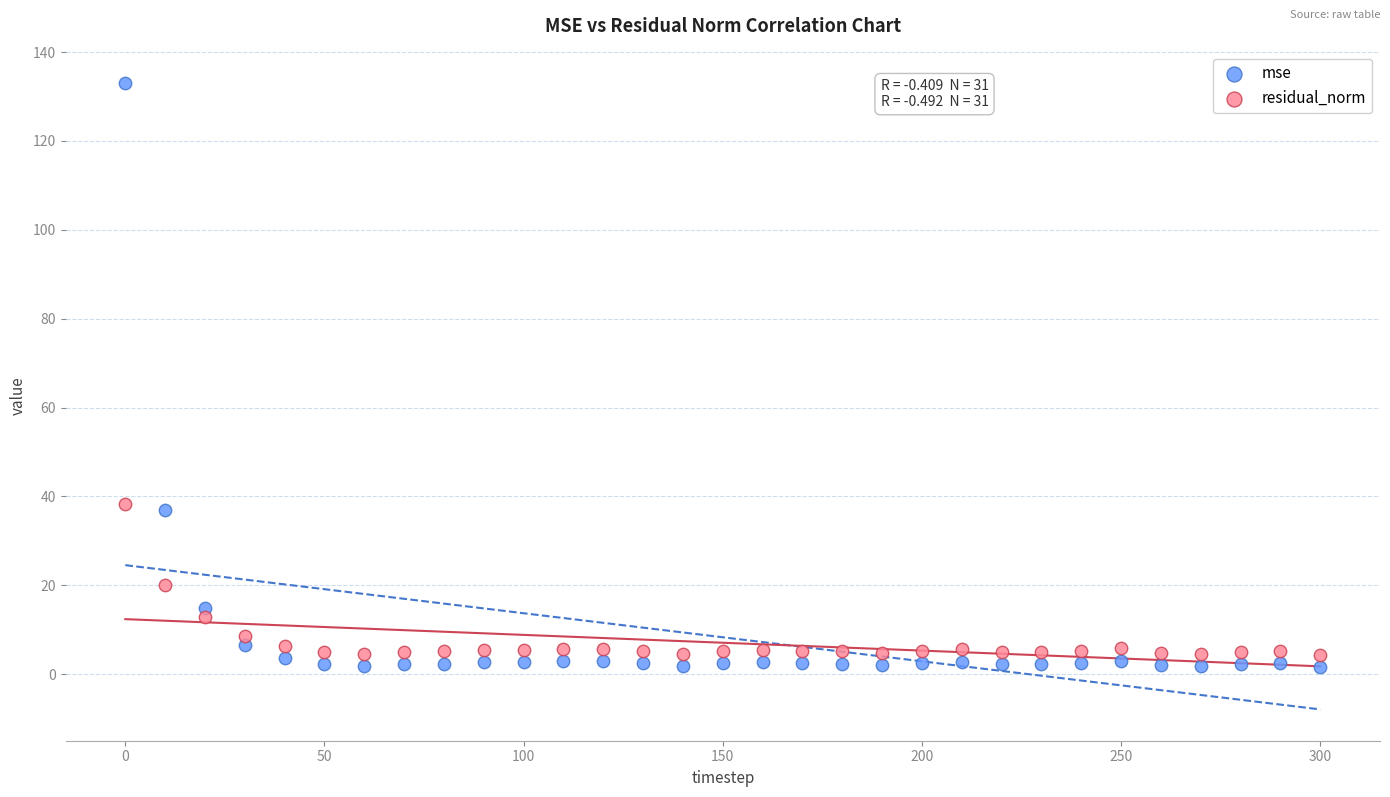

Across all data points, what is the range of X values (max minus min)?

300.0